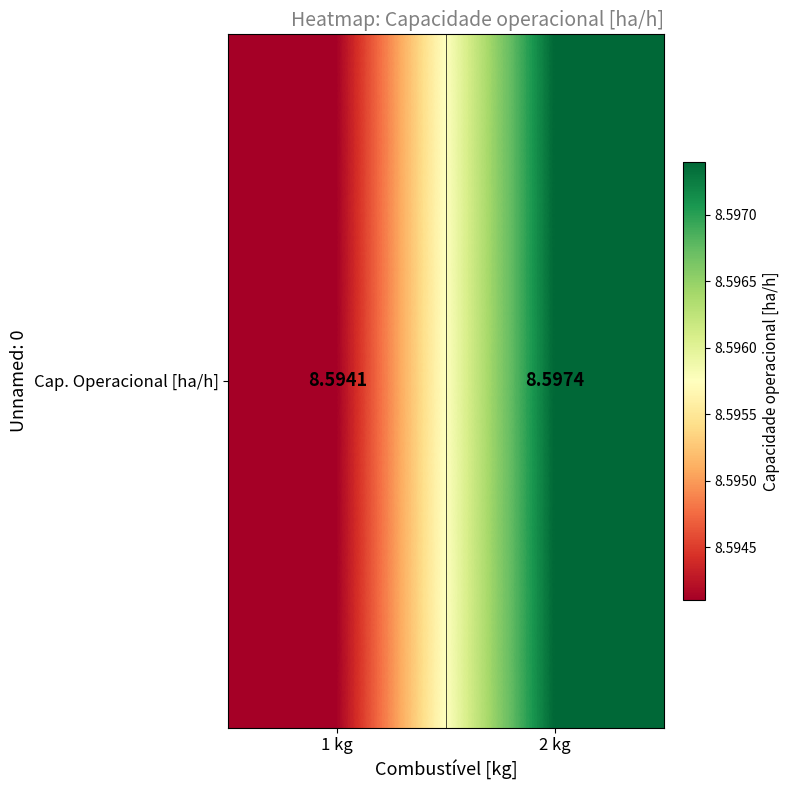

List the labels in order of value, smallest first.

1 kg, 2 kg